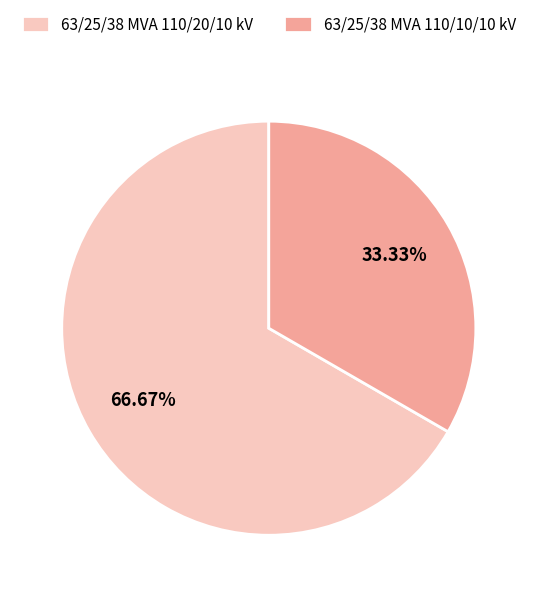

Which category has the smallest portion of the pie?

63/25/38 MVA 110/10/10 kV